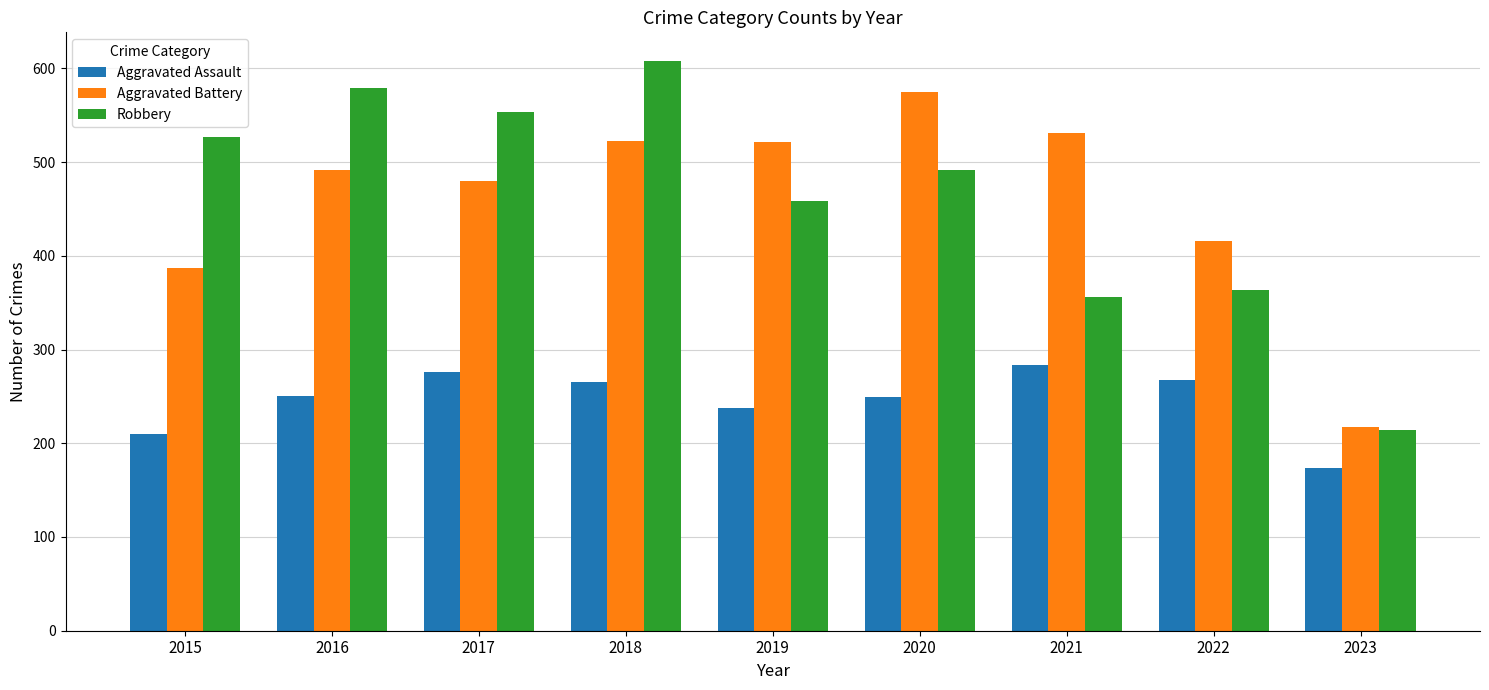

What is the sum of all Robbery values?

4149